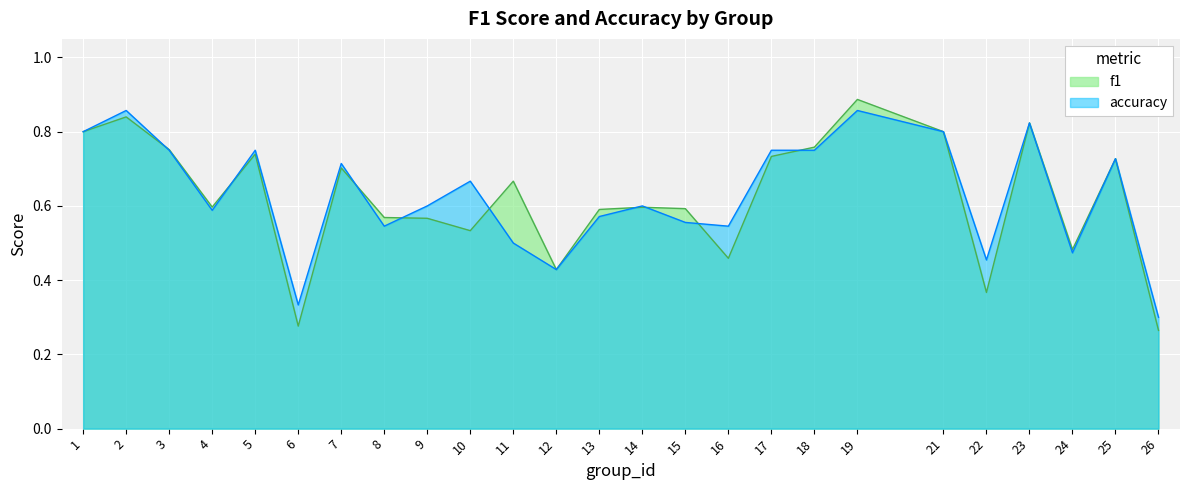

How many lines are shown in the chart?

2